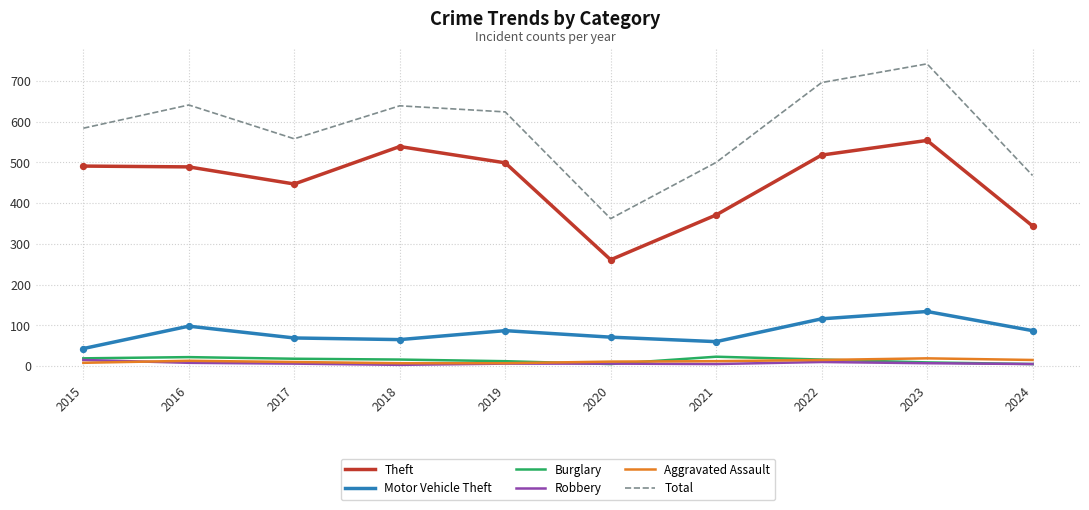

Is the value of Aggravated Assault at 2015 greater than the value of Theft at 2019?

No